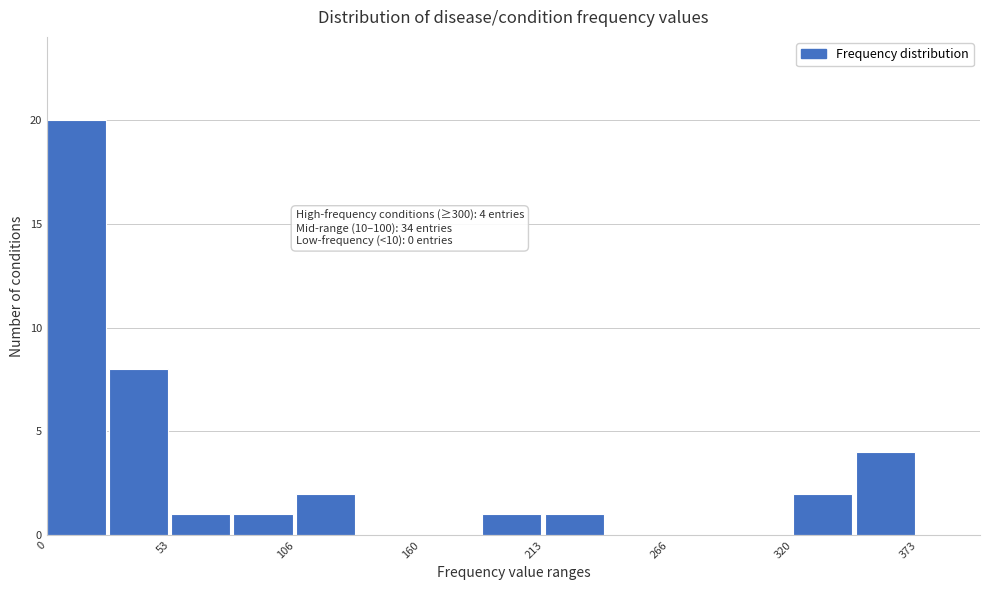

Around what value on the x-axis is the tallest bar? Give the approximate position of its centre, as read against the axis.

10